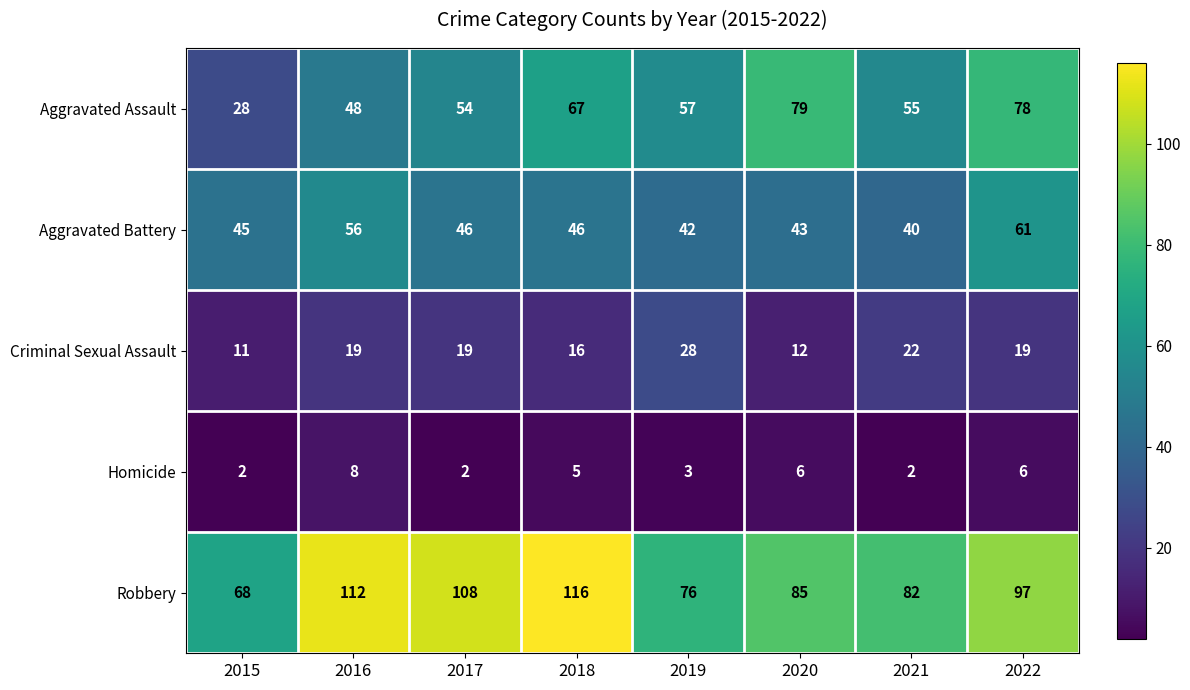

What is the sum of all Criminal Sexual Assault values?

146